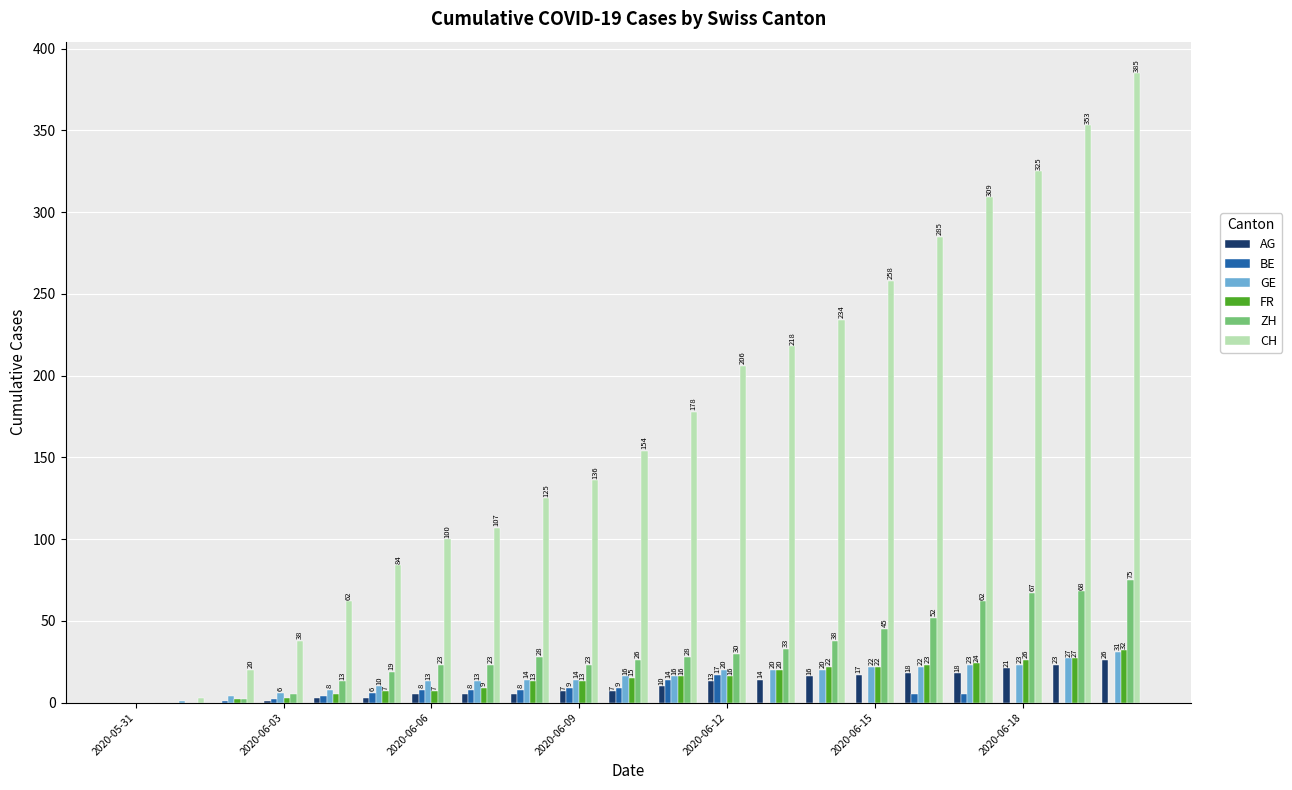

Reading left to right, list all the values displayed in this chart.

AG: 0	0	0	1	3	3	5	5	5	7	7	10	13	14	16	17	18	18	21	23	26
BE: 0	0	1	2	4	6	8	8	8	9	9	14	17	0	0	0	5	5	0	0	0
GE: 0	1	4	6	8	10	13	13	14	14	16	16	20	20	20	22	22	23	23	27	31
FR: 0	0	2	3	5	7	7	9	13	13	15	16	16	20	22	22	23	24	26	27	32
ZH: 0	0	2	5	13	19	23	23	28	23	26	28	30	33	38	45	52	62	67	68	75
CH: 0	3	20	38	62	84	100	107	125	136	154	178	206	218	234	258	285	309	325	353	385